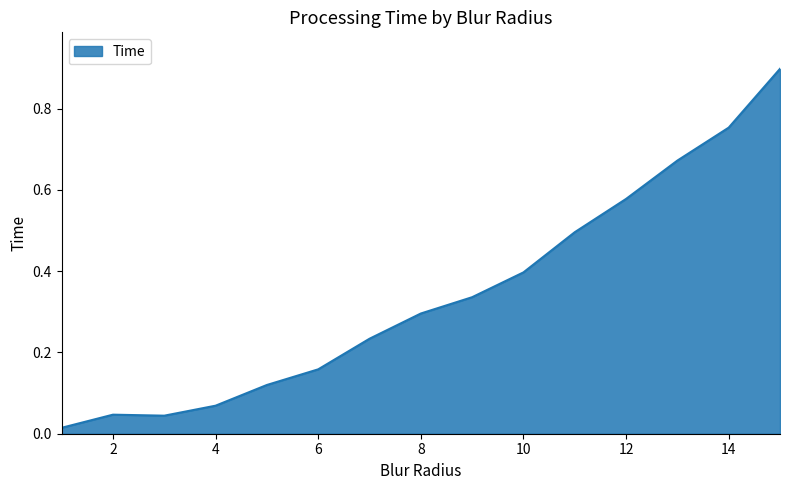

What is the maximum value shown in the chart?

0.9